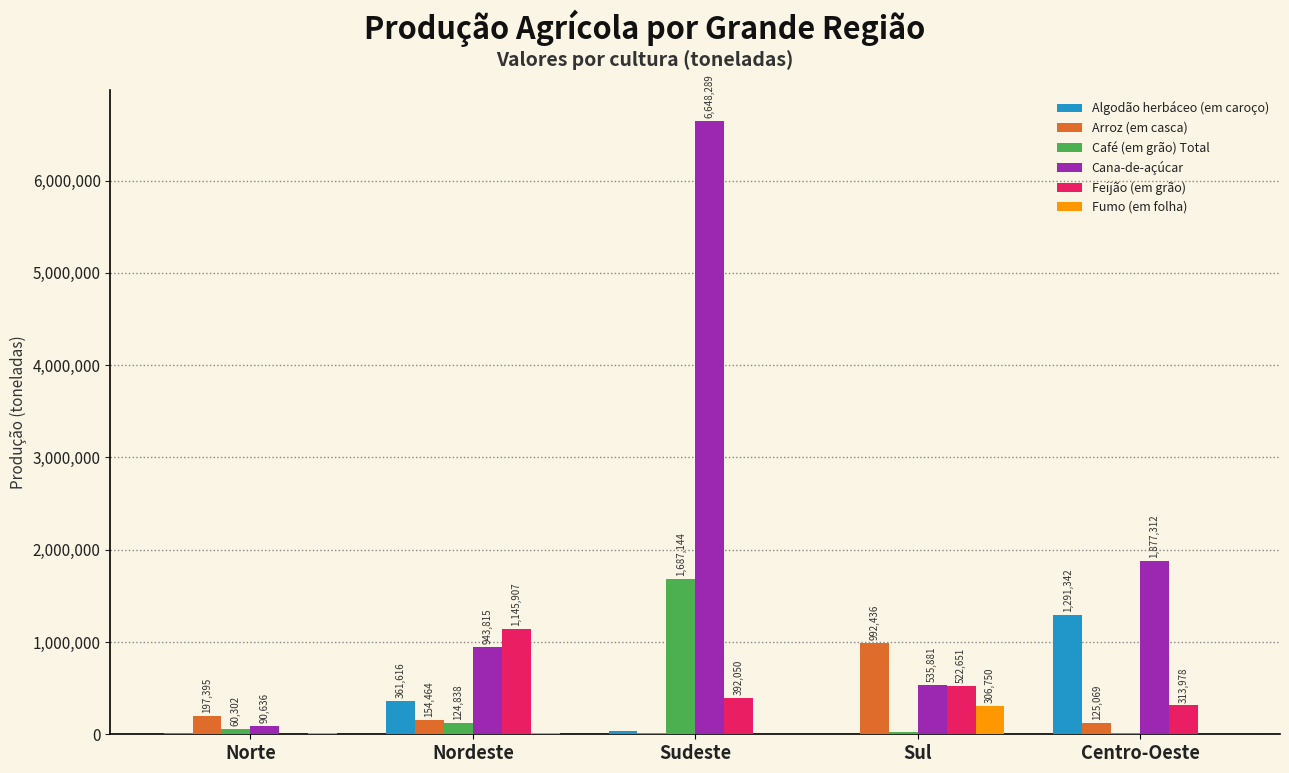

Where does the Feijão (em grão) series first go above 392050?

Nordeste